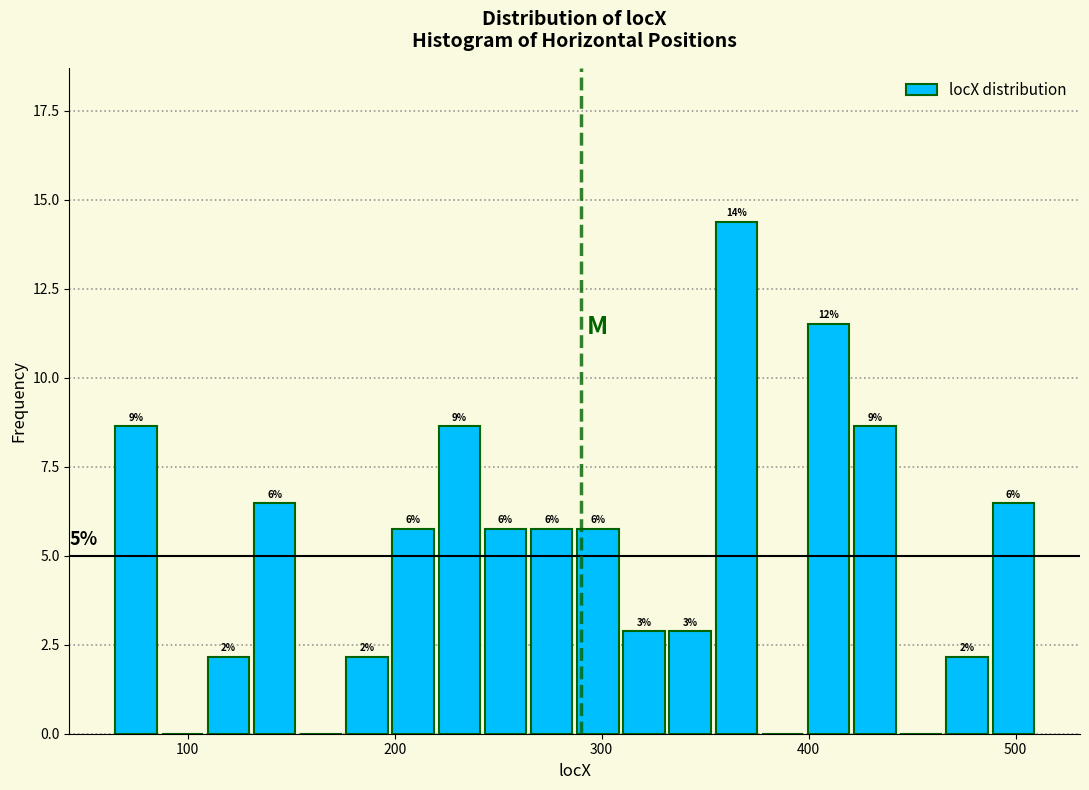

Read against the x-axis, roughly where is the centre of the tallest bar?

370